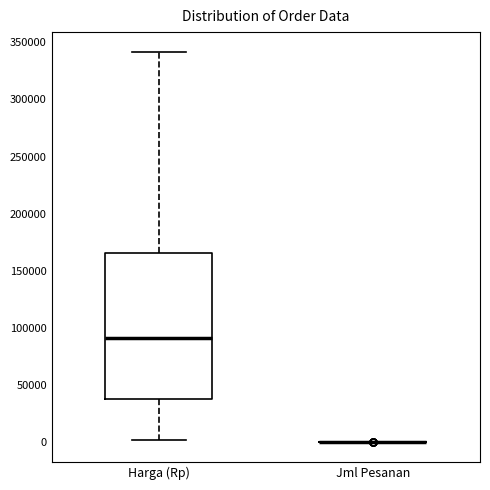

Reading left to right, transcribe this box plot: for each box, give where its median line is, the range the box spans, and where its two whiskers end, as read against the y-axis. The values are not printed on the chart, so give them approximately, as read against the axis.

Harga (Rp): median 90000, box 40000 to 165000, whiskers 0 to 340000
Jml Pesanan: box collapsed to a line at 0, whiskers 0 to 0